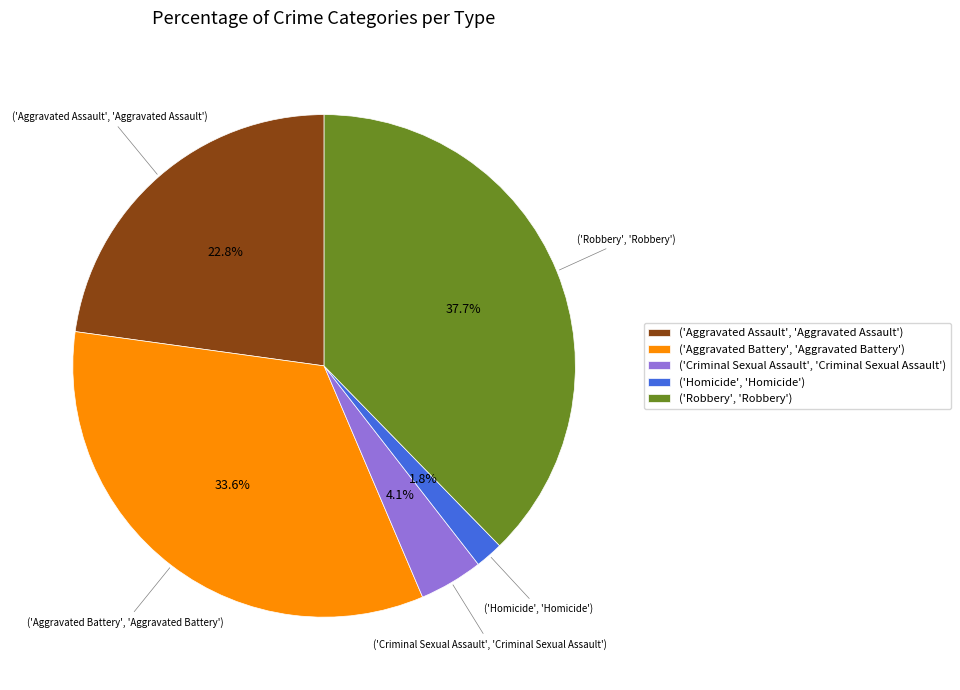

Does ('Homicide', 'Homicide') account for over 50% of the chart?

No